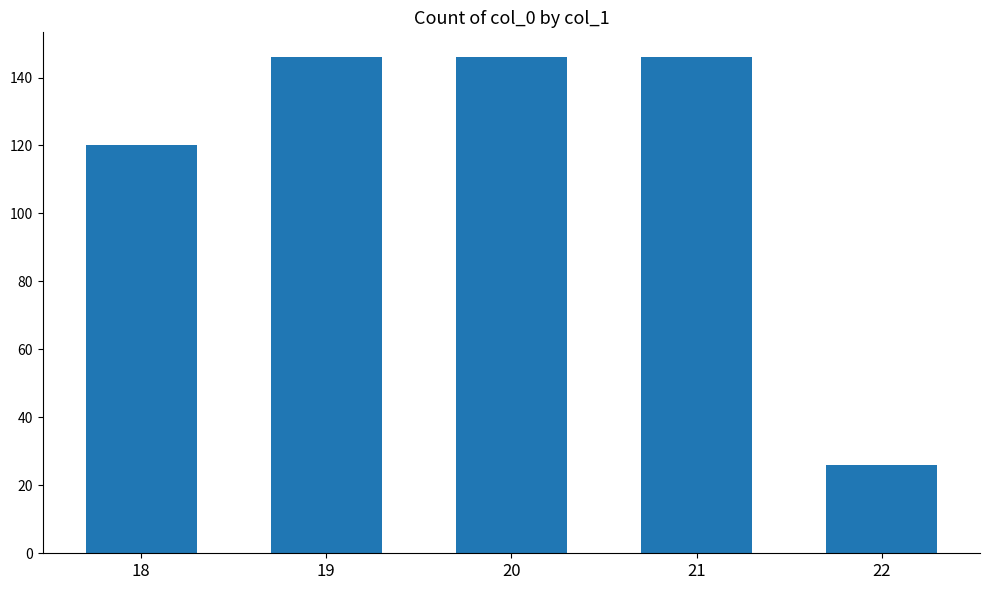

What is the average value?

117